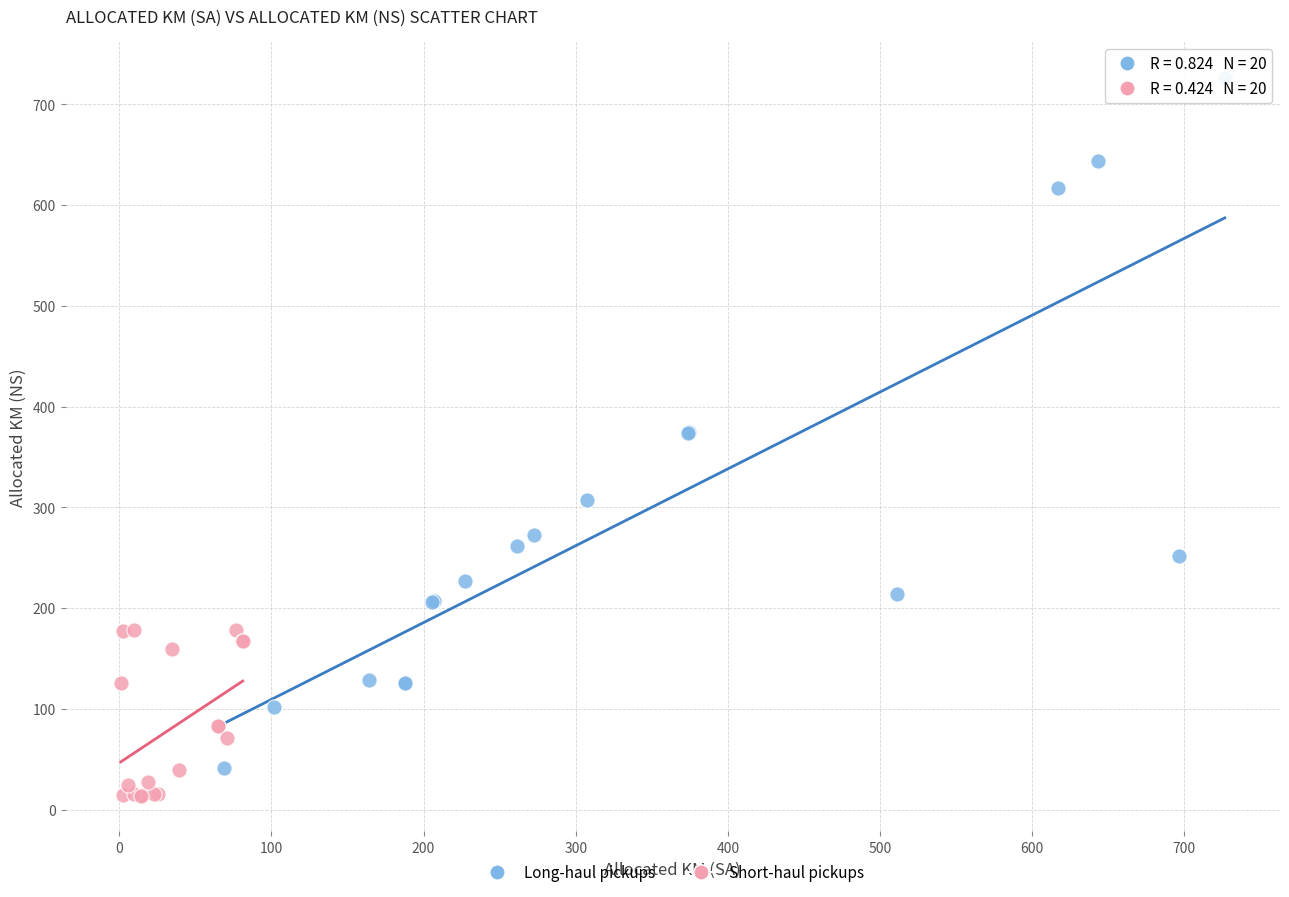

Which series has the largest Y range (max minus min)?

Long-haul pickups